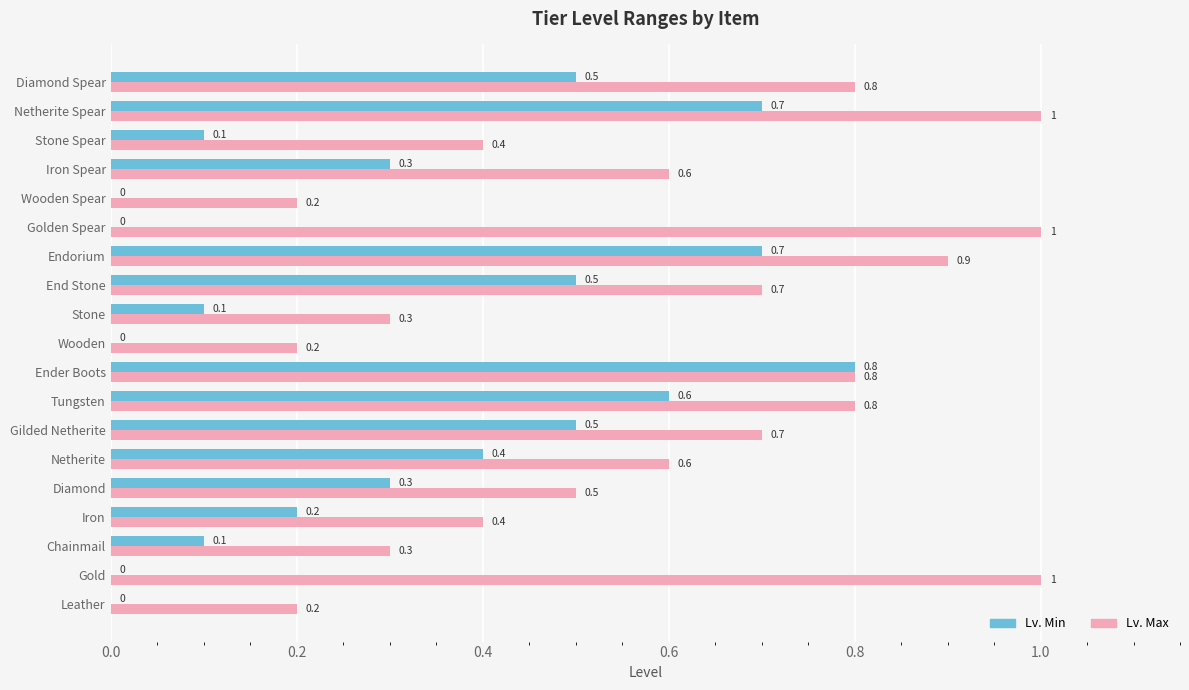

Between Diamond and Iron Spear, which series saw the biggest shift?

Lv. Max